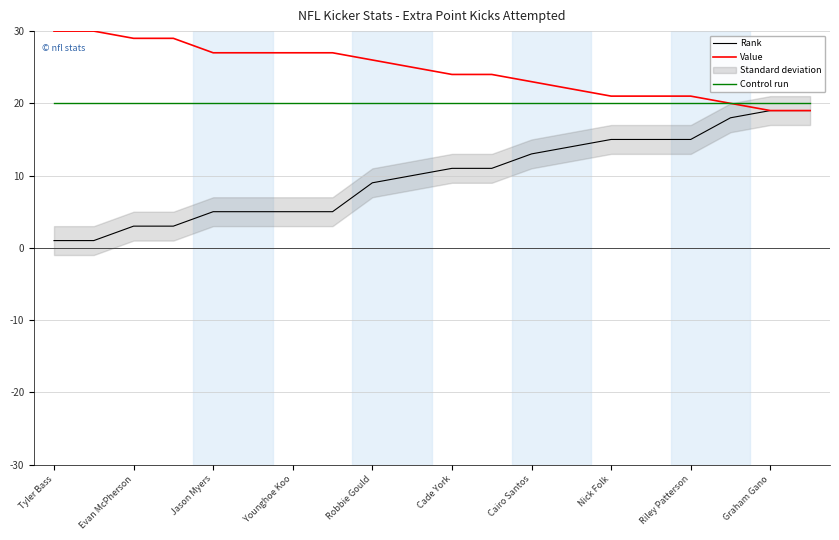

What are all the series names shown in the legend?

Rank, Value, Control run